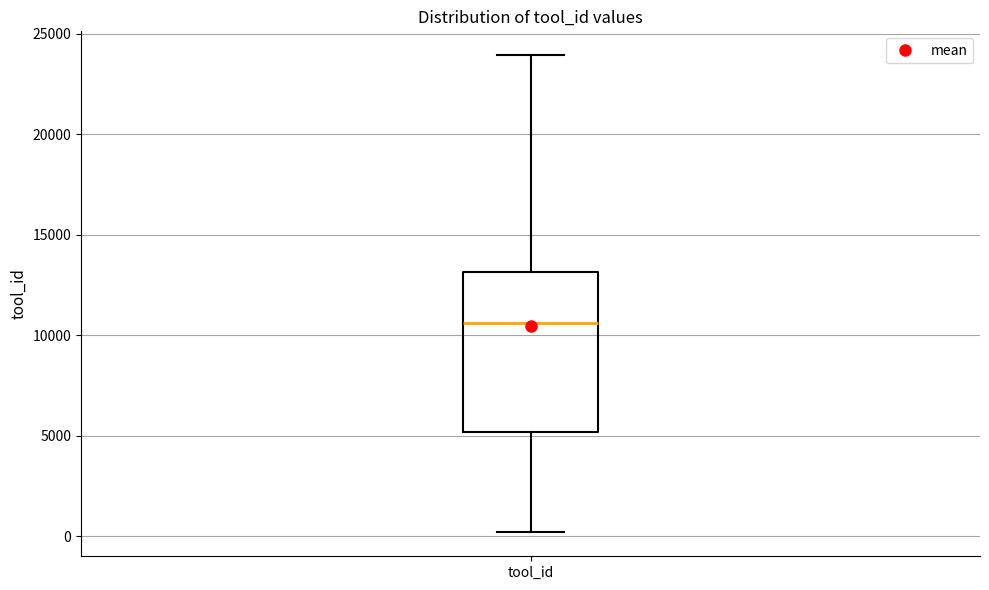

Read this box plot against the y-axis: the position of the median line, the range covered by the box, and the ends of both whiskers. The values are not printed on the chart, so give them approximately, as read against the axis.

median 10500, box 5000 to 13000, whiskers 0 to 24000